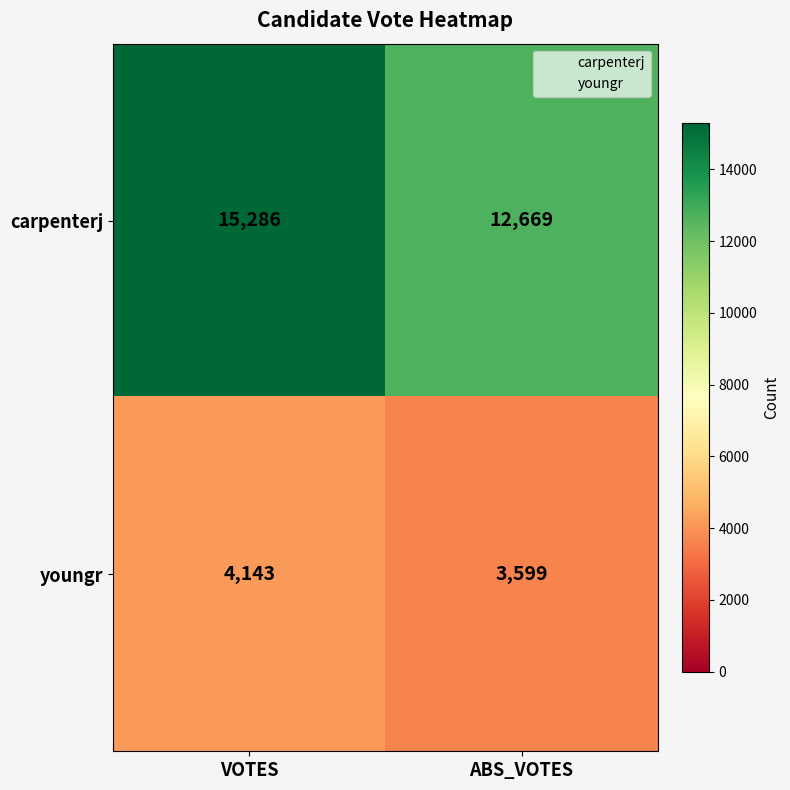

Which category has the highest value in the carpenterj series?

VOTES